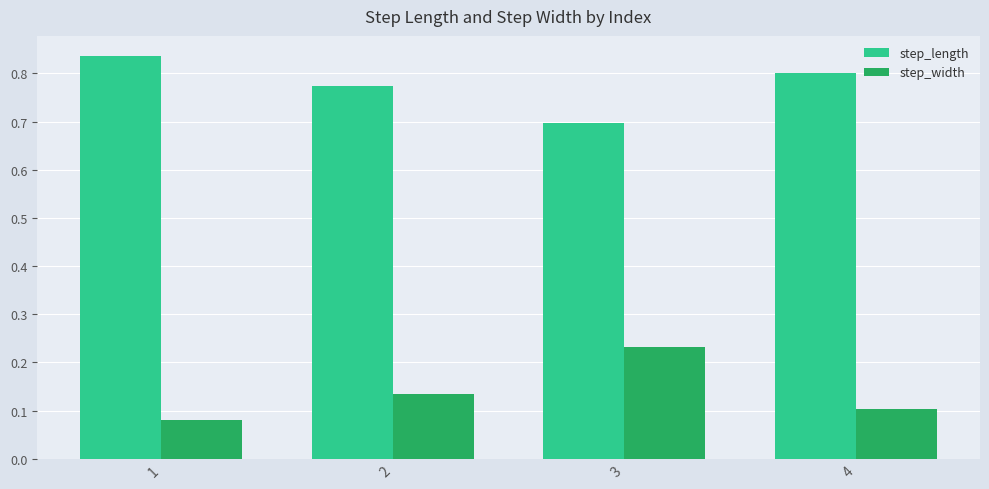

What are all the series names shown in the legend?

step_length, step_width